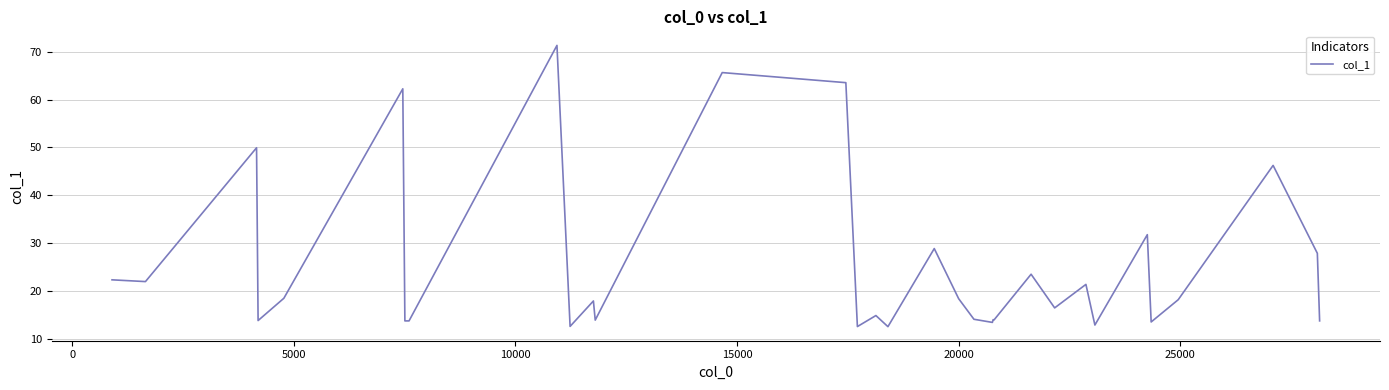

What is the difference between the maximum and minimum values?

58.8